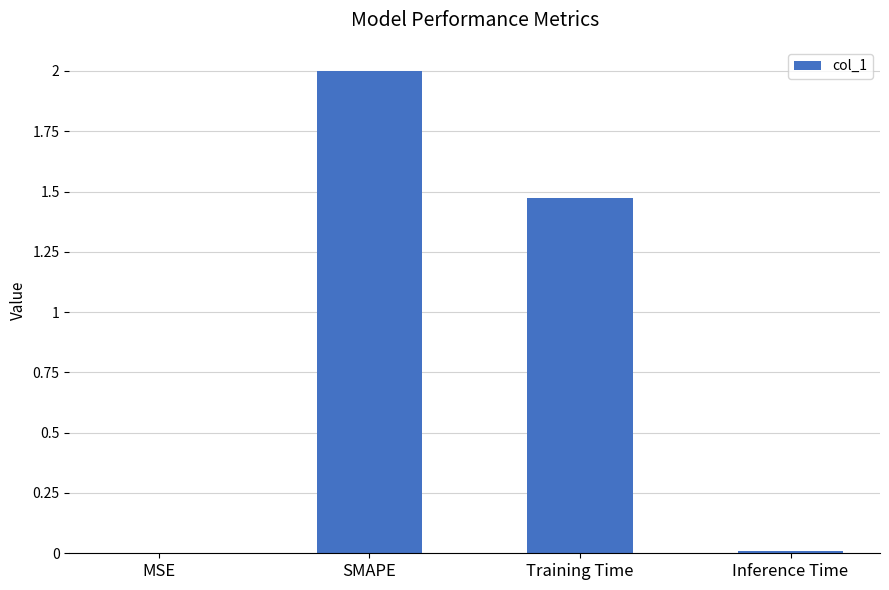

True or false: the data shows 2.6 at SMAPE.

False